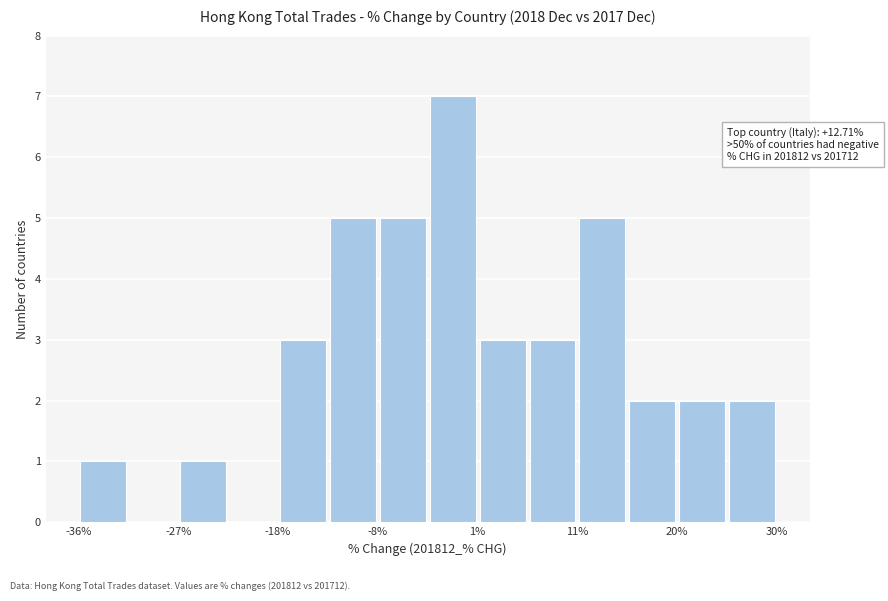

Over which range of the x-axis is the bar tallest?

-3 to 1